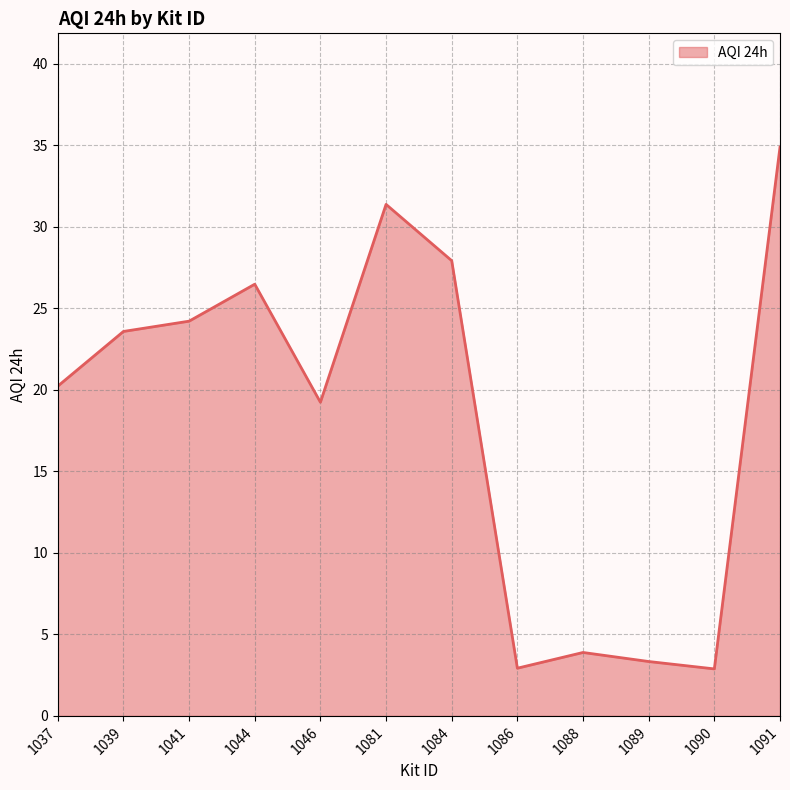

How many values are below 23?

6